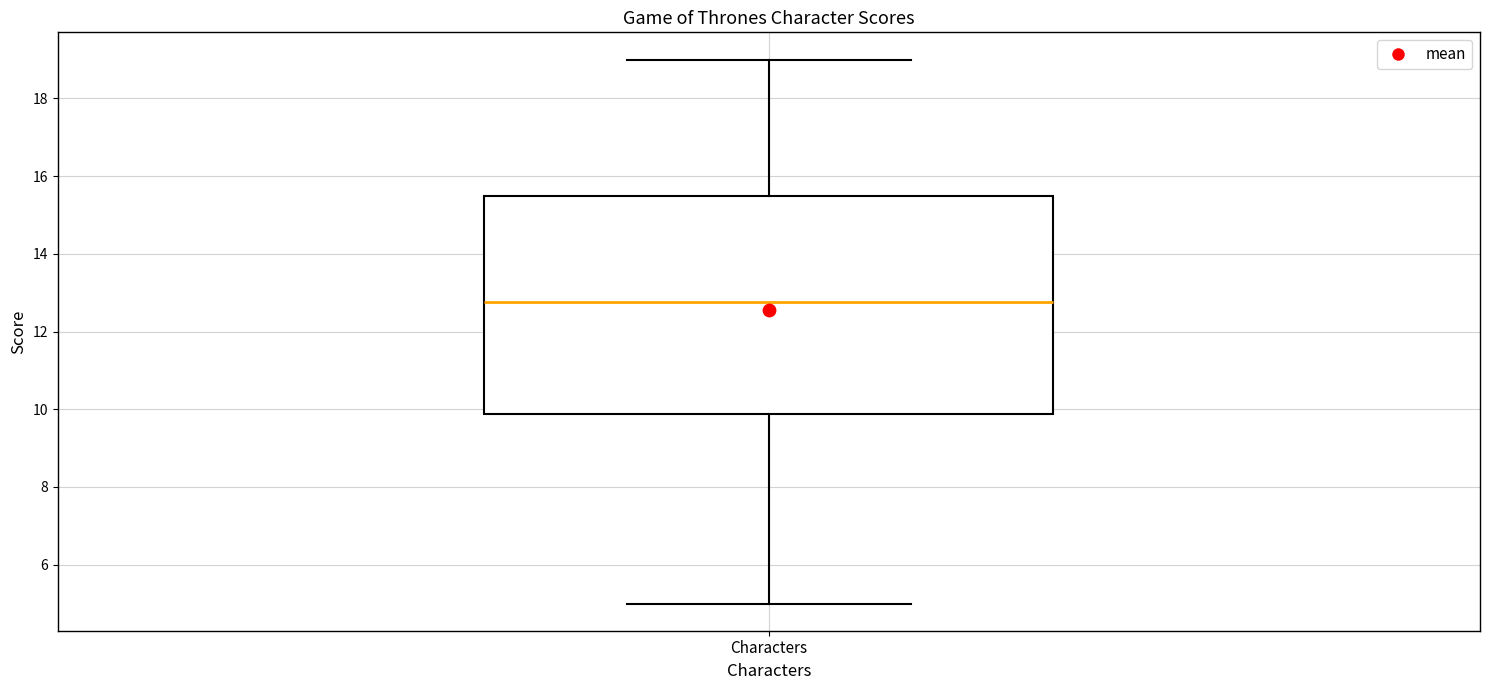

Read this box plot against the y-axis: the position of the median line, the range covered by the box, and the ends of both whiskers. The values are not printed on the chart, so give them approximately, as read against the axis.

median 12.8, box 9.8 to 15.6, whiskers 5.0 to 19.0